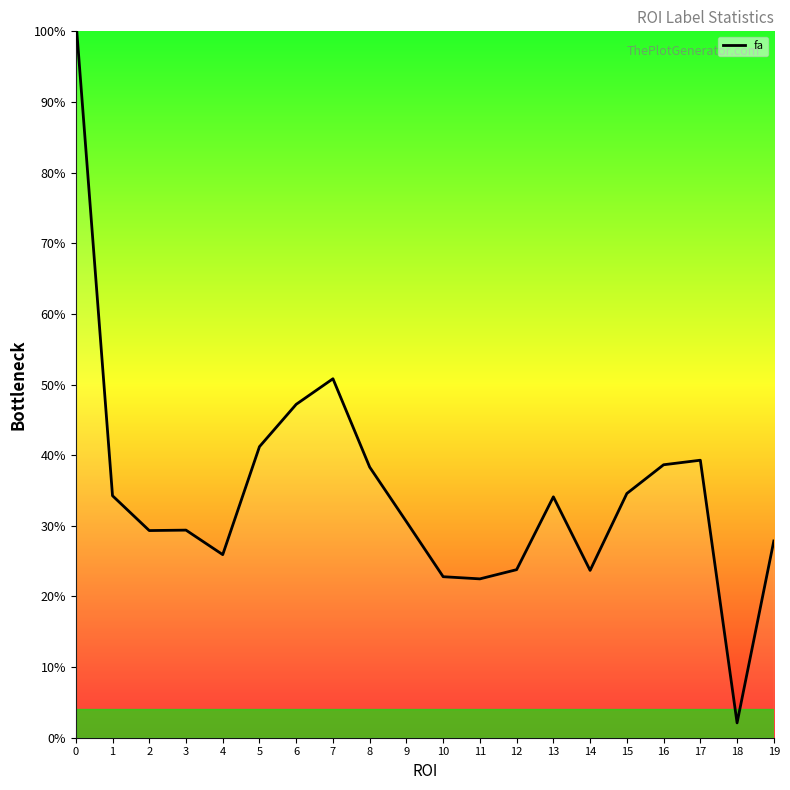

How many categories are shown in the chart?

20